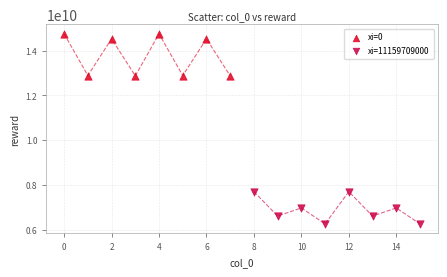

What are all the series names shown in the legend?

xi=0, xi=11159709000